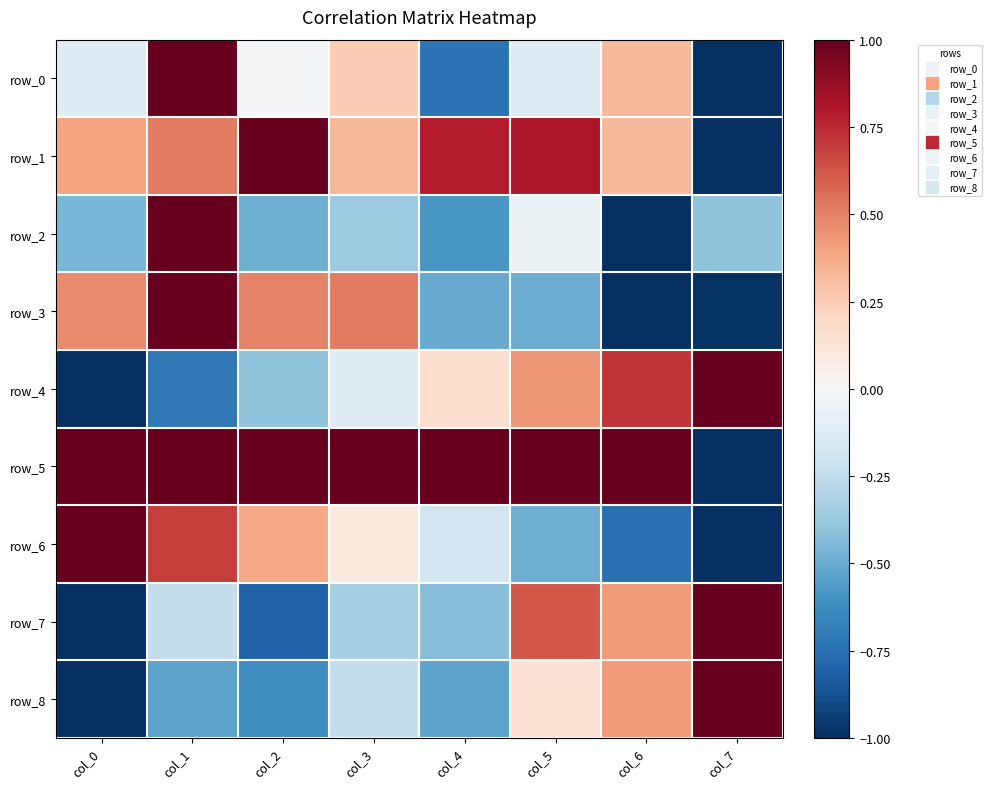

How many values in row_1 are above zero?

7